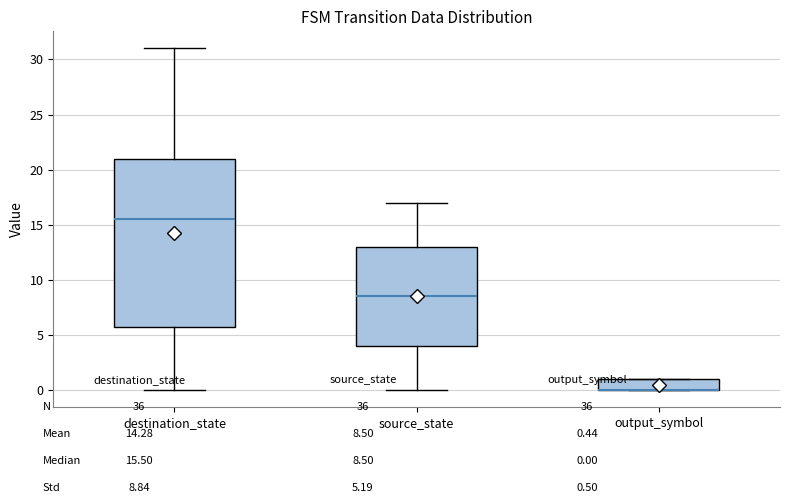

Which box is the tallest, from its lower edge to its upper edge?

destination_state